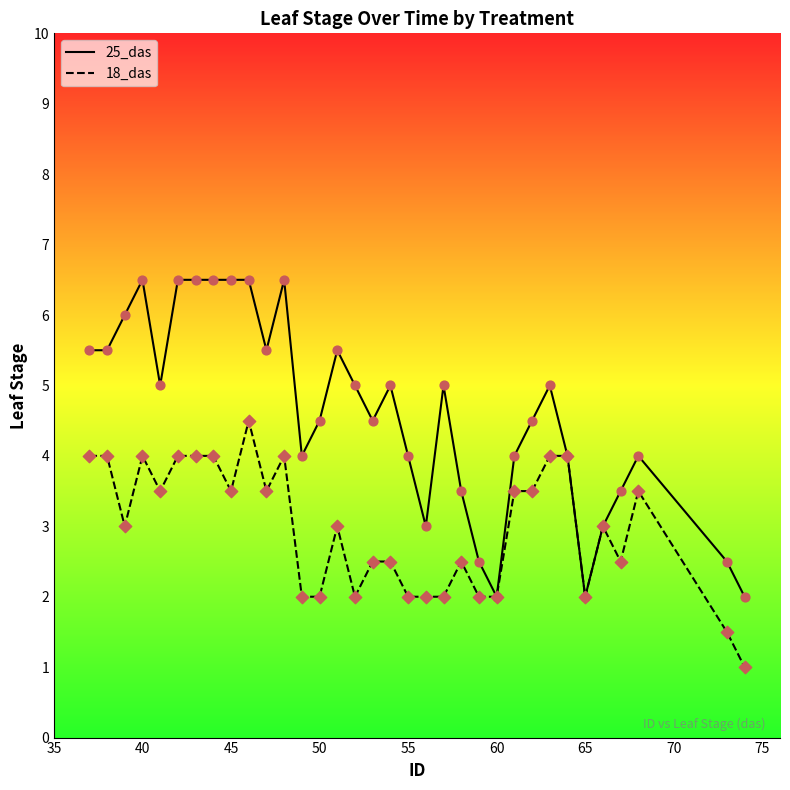

Which series has the widest spread of values?

25_das